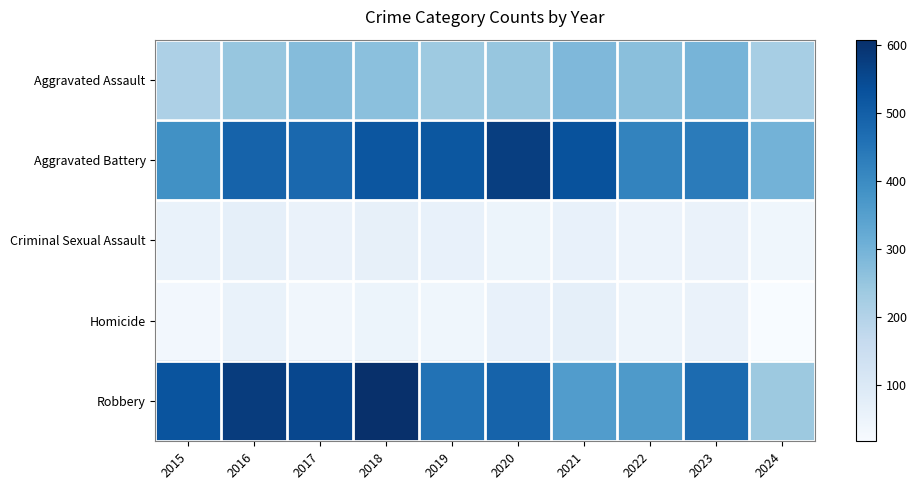

Which category has the highest value across all series?

2018